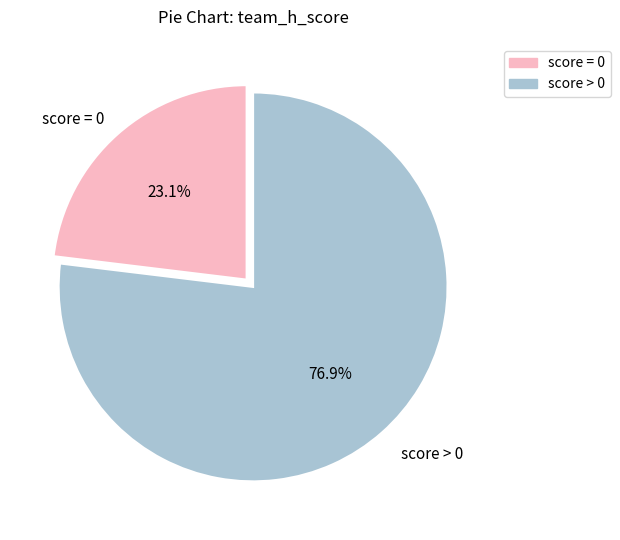

Does any single category account for the majority?

Yes